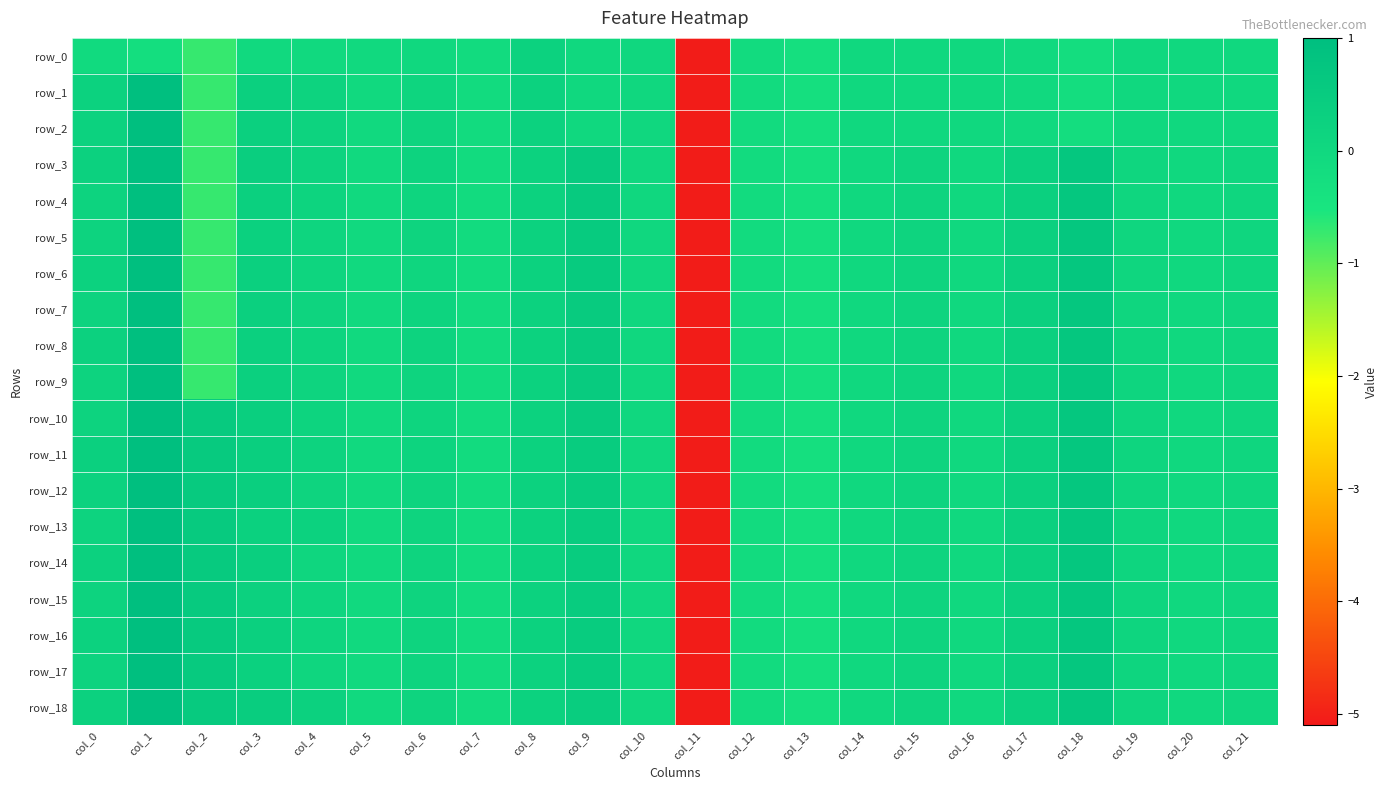

How many data points in row_14 are above 0?

14